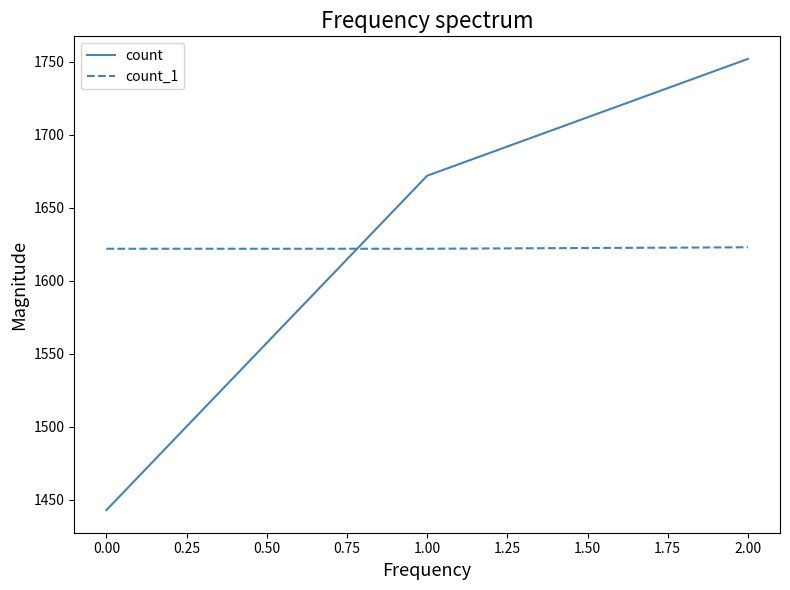

Which series has the widest spread of values?

count